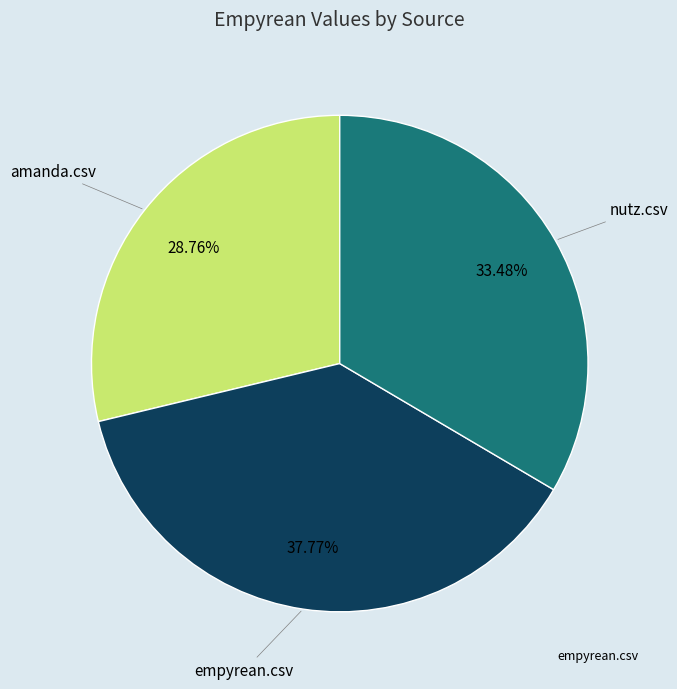

To the nearest percent, what is the average slice percentage?

33%